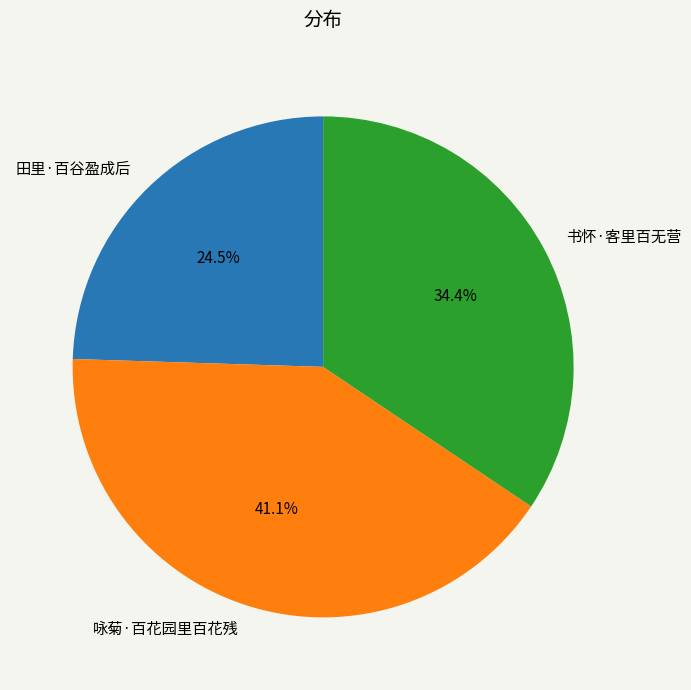

Does 田里·百谷盈成后 account for over 50% of the chart?

No